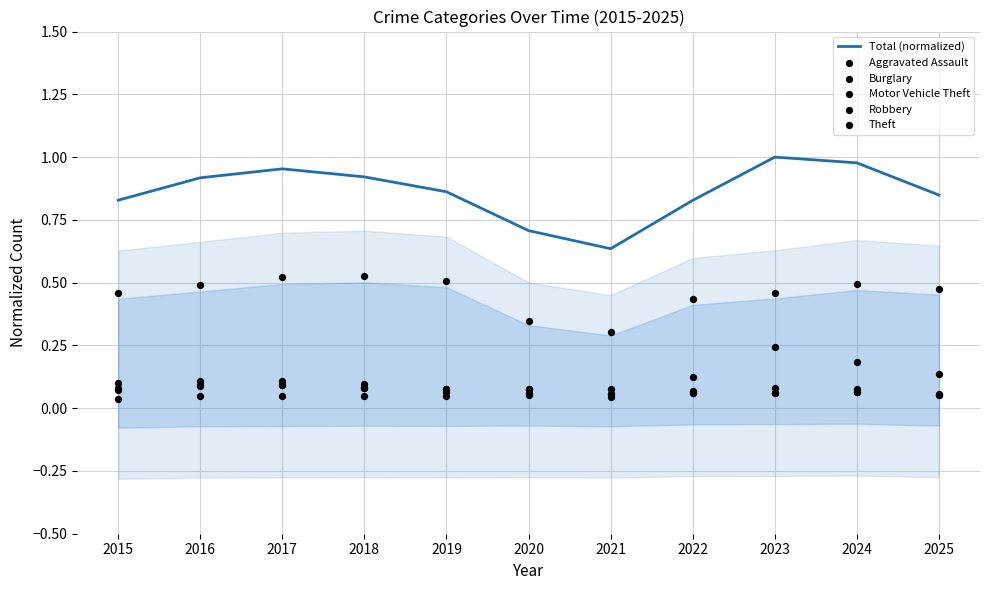

Is the value of Motor Vehicle Theft at 2016 greater than the value of Burglary at 2019?

Yes